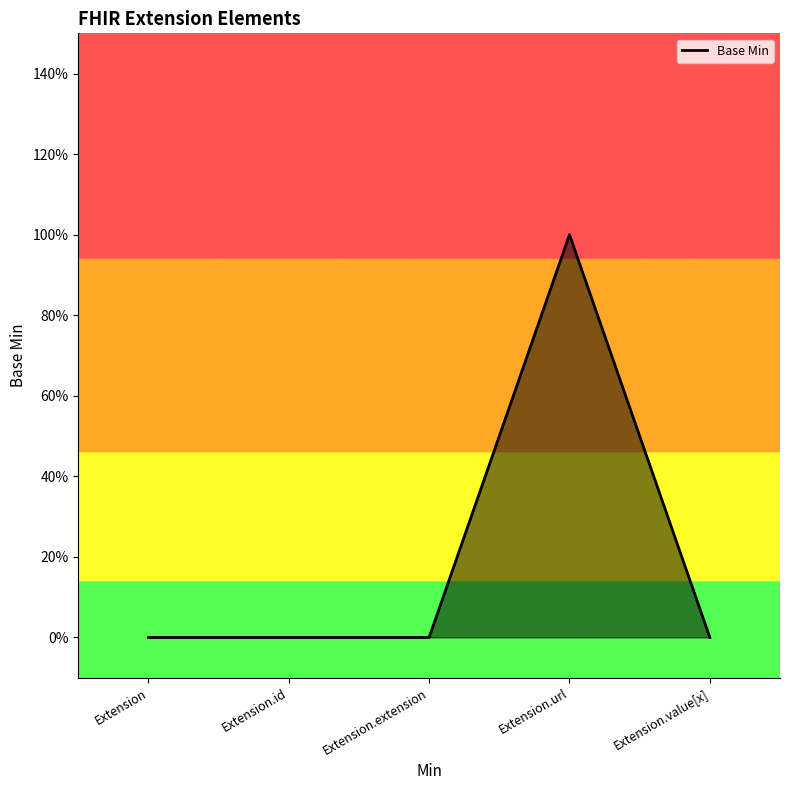

What is the maximum value shown in the chart?

1